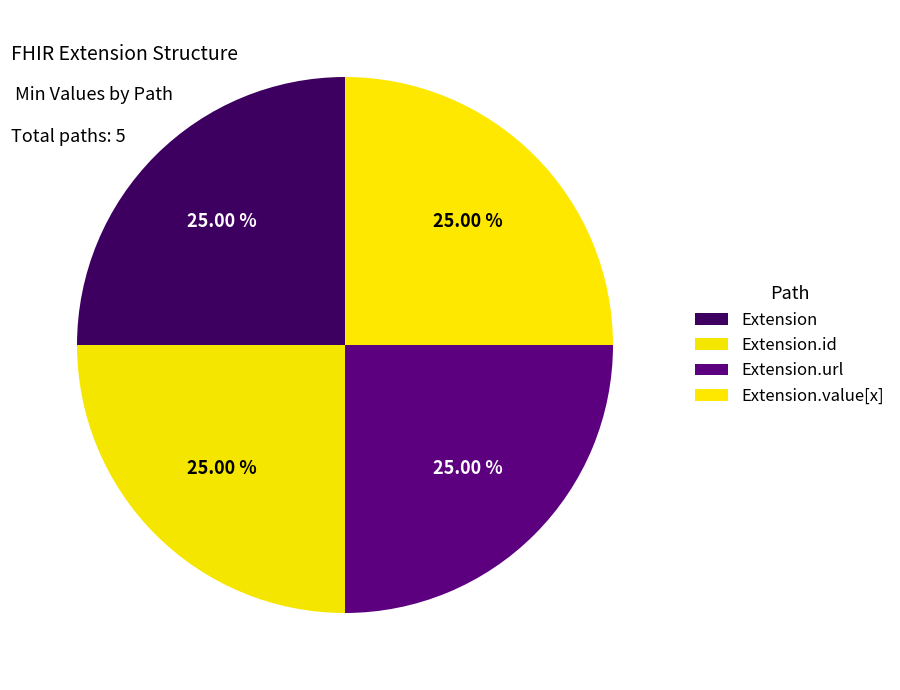

Which category has the smallest portion of the pie?

Extension